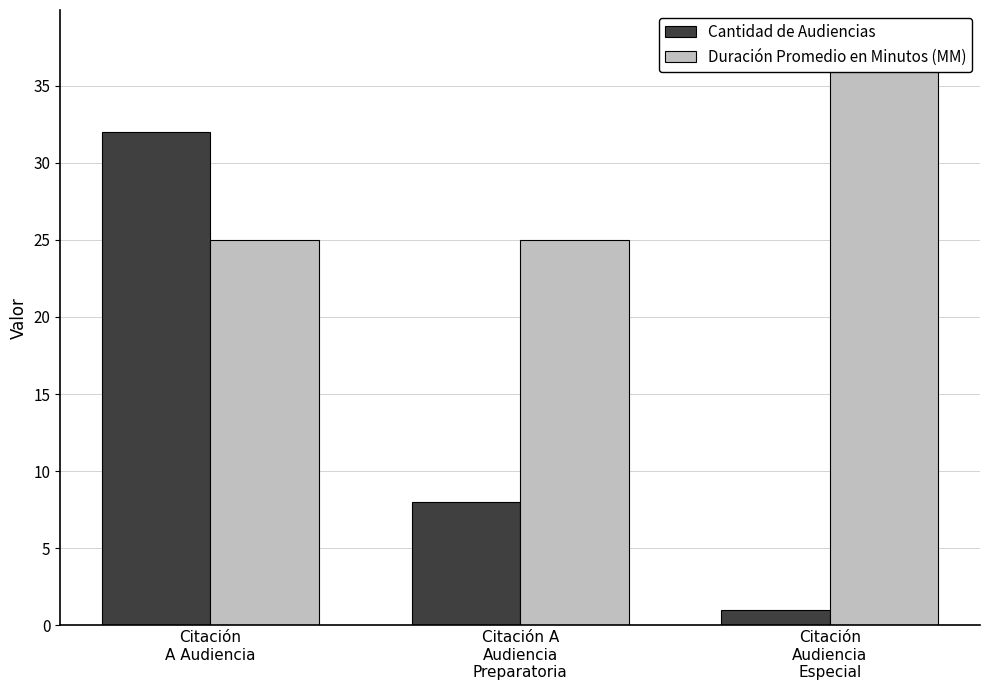

Rank the categories by Cantidad de Audiencias value from lowest to highest.

Citación
Audiencia
Especial, Citación A
Audiencia
Preparatoria, Citación
A Audiencia